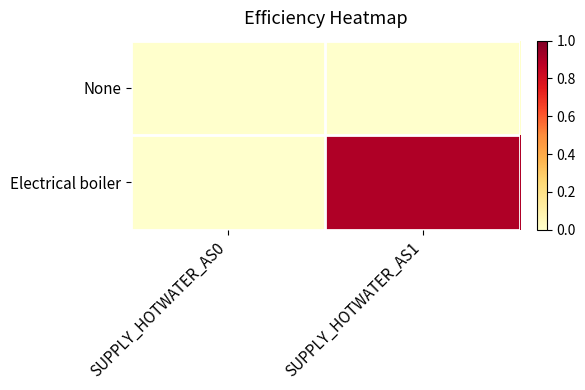

At how many categories does at least one series exceed 0?

1